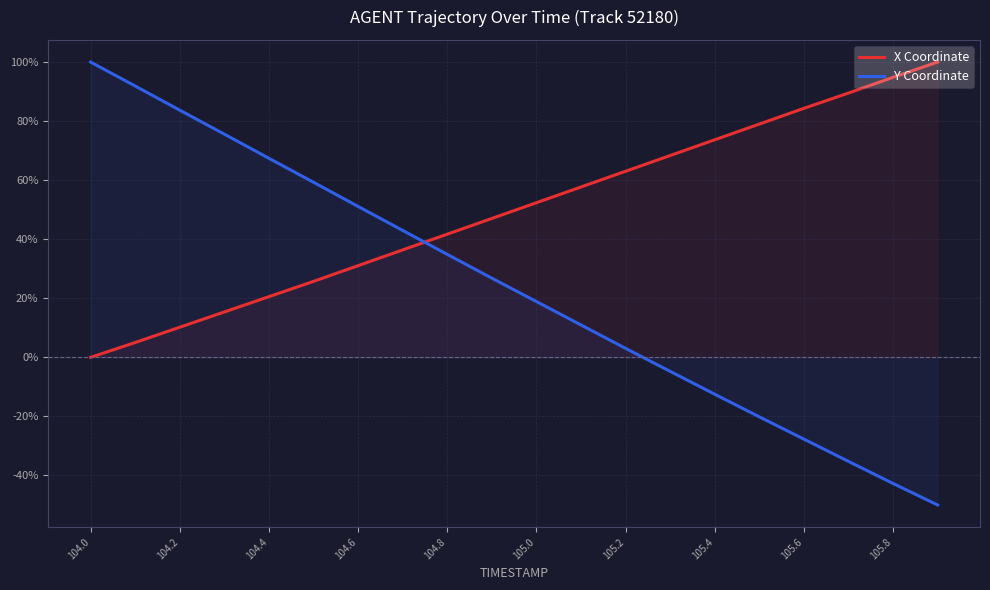

Reading left to right, list all the values displayed in this chart.

X Coordinate: 0.0	5.0	10.2	15.4	20.5	25.7	31.1	36.4	41.7	47.0	52.4	57.7	63.0	68.3	73.7	79.0	84.3	89.5	94.8	100.0
Y Coordinate: 100.0	91.9	83.7	75.6	67.4	59.3	51.1	43.0	34.9	26.8	18.9	11.0	3.0	-4.8	-12.5	-20.2	-27.7	-35.2	-42.7	-50.0